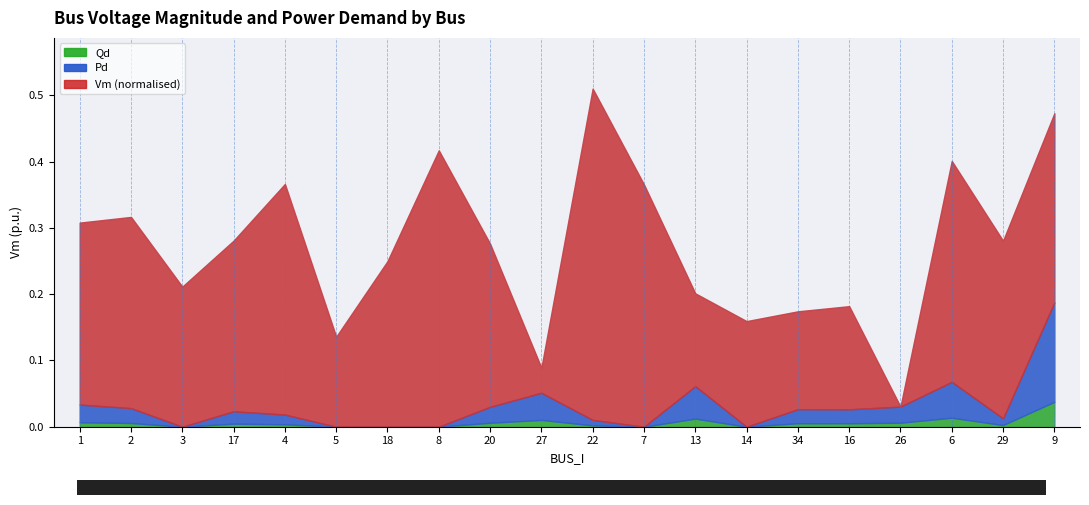

How many Vm values are between 0 and 1?

20